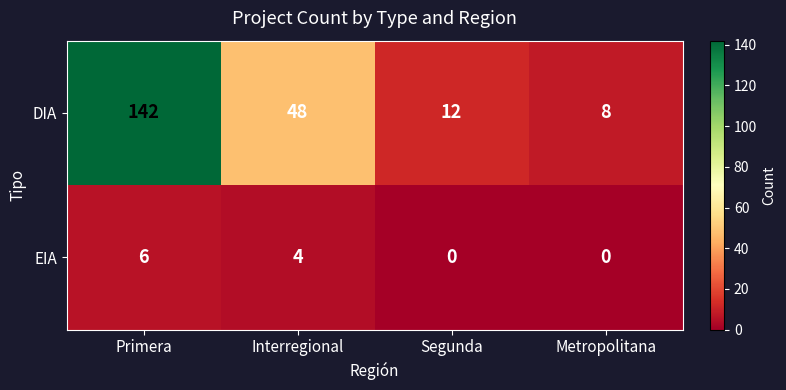

Rank the series by their maximum value, from highest to lowest.

DIA, EIA